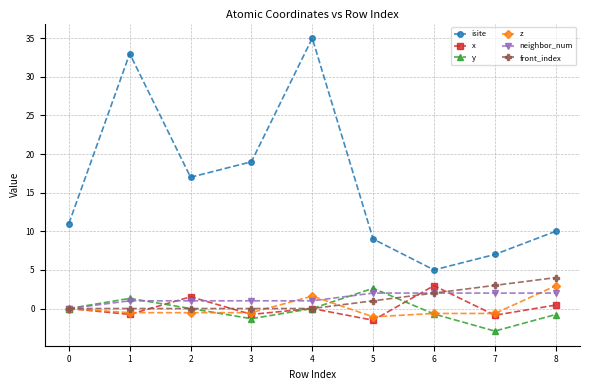

Which series has the largest total across all categories?

isite